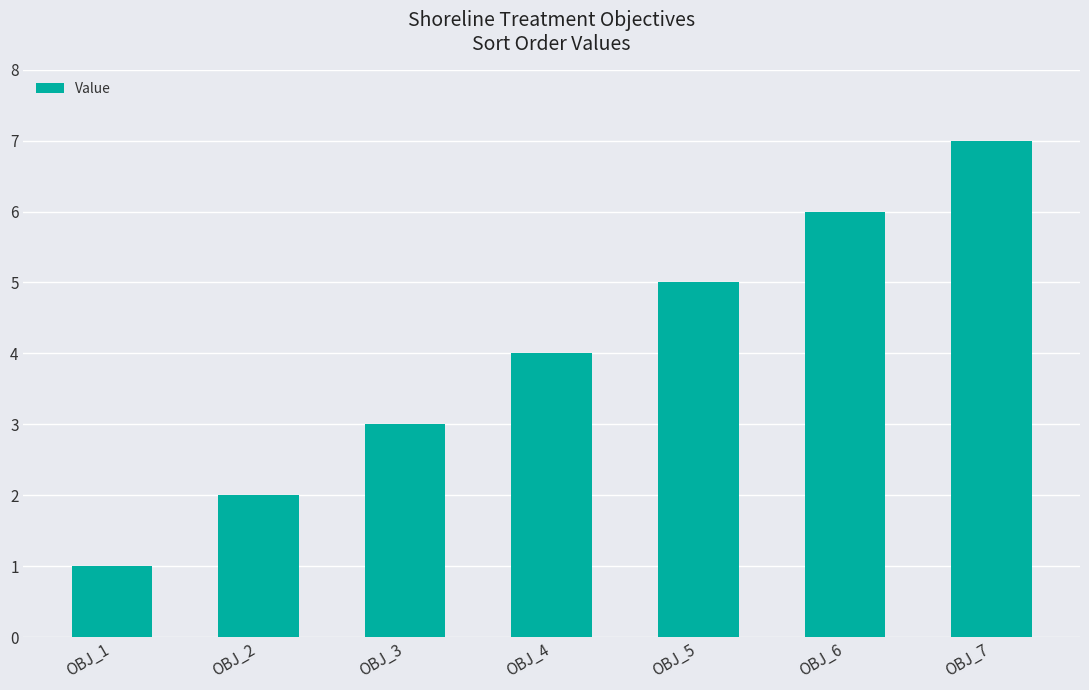

Where is the data nearest to the value 4?

OBJ_4